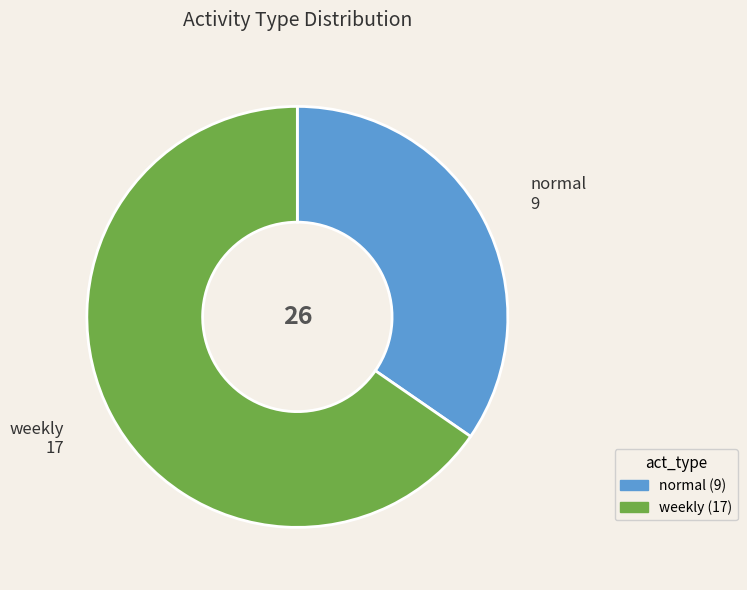

Which has a higher value, weekly or normal?

weekly